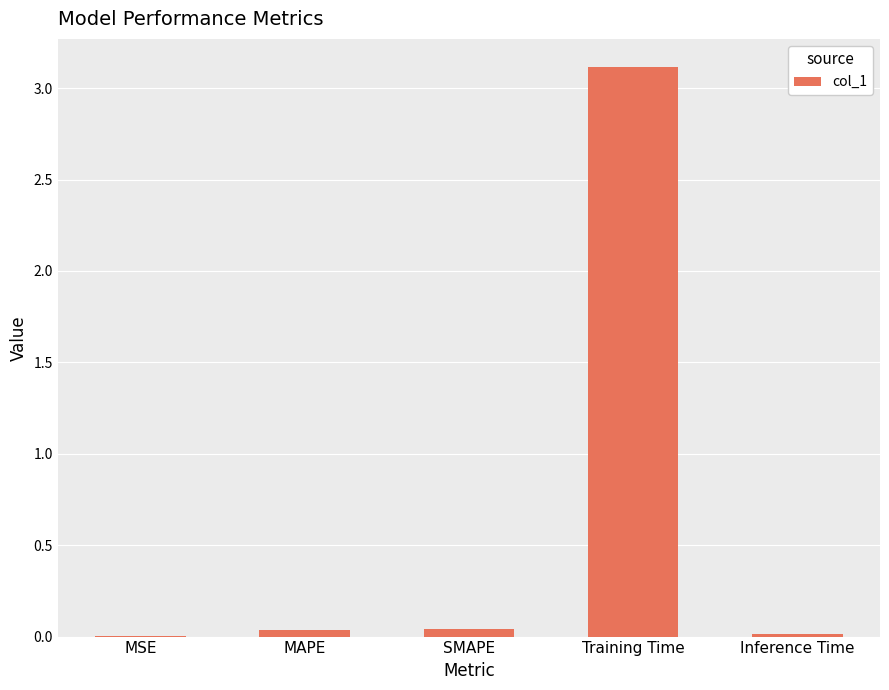

At which category does the chart reach its peak across all series?

Training Time